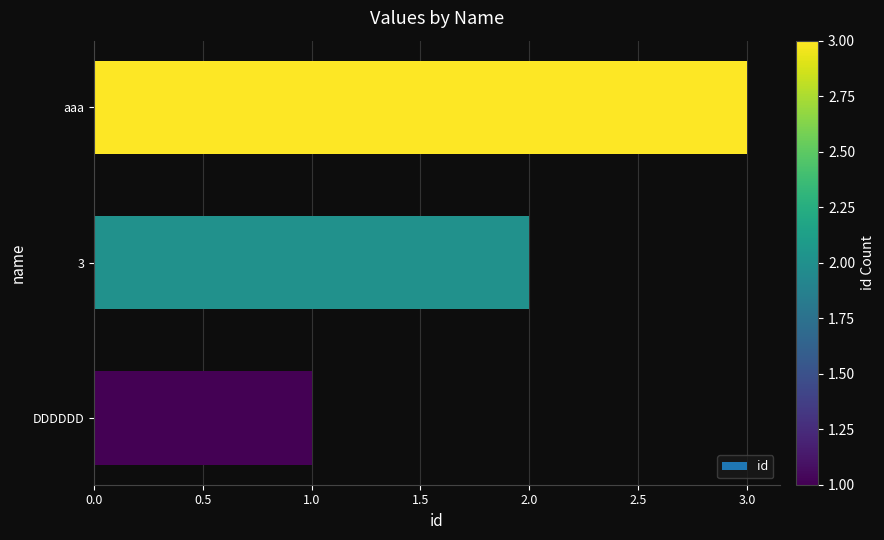

How many values are between 1 and 3?

3